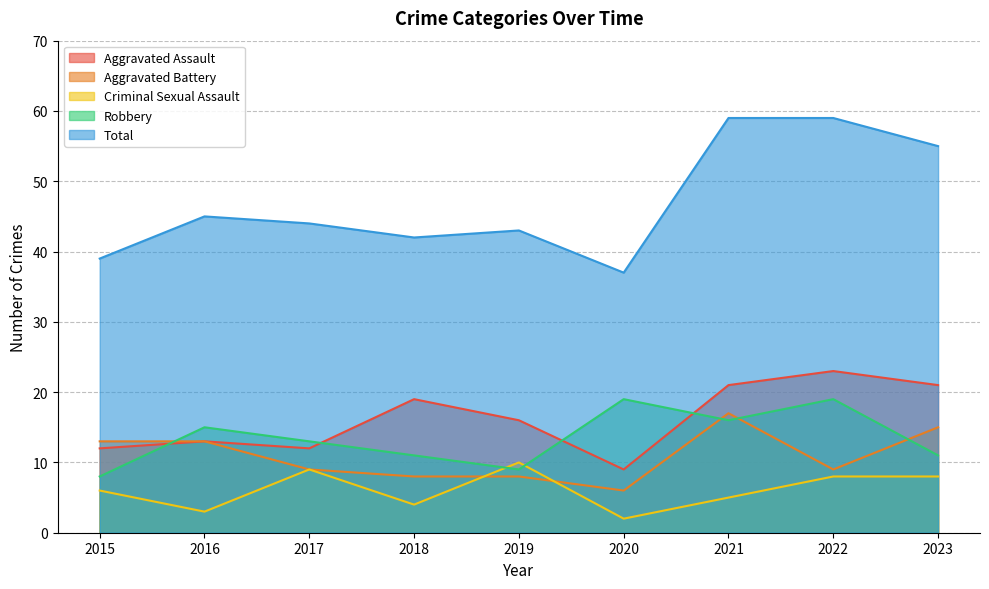

Which category has the highest value in the Total series?

2021